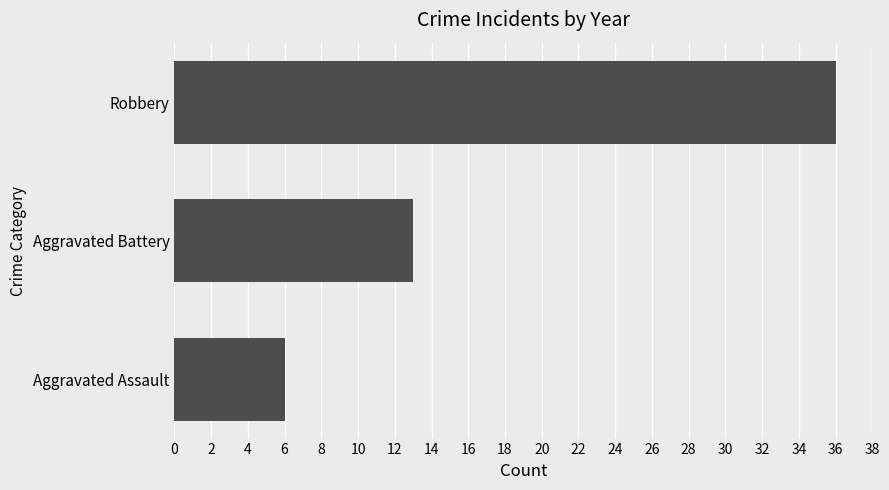

List the labels in order of value, largest first.

Robbery, Aggravated Battery, Aggravated Assault